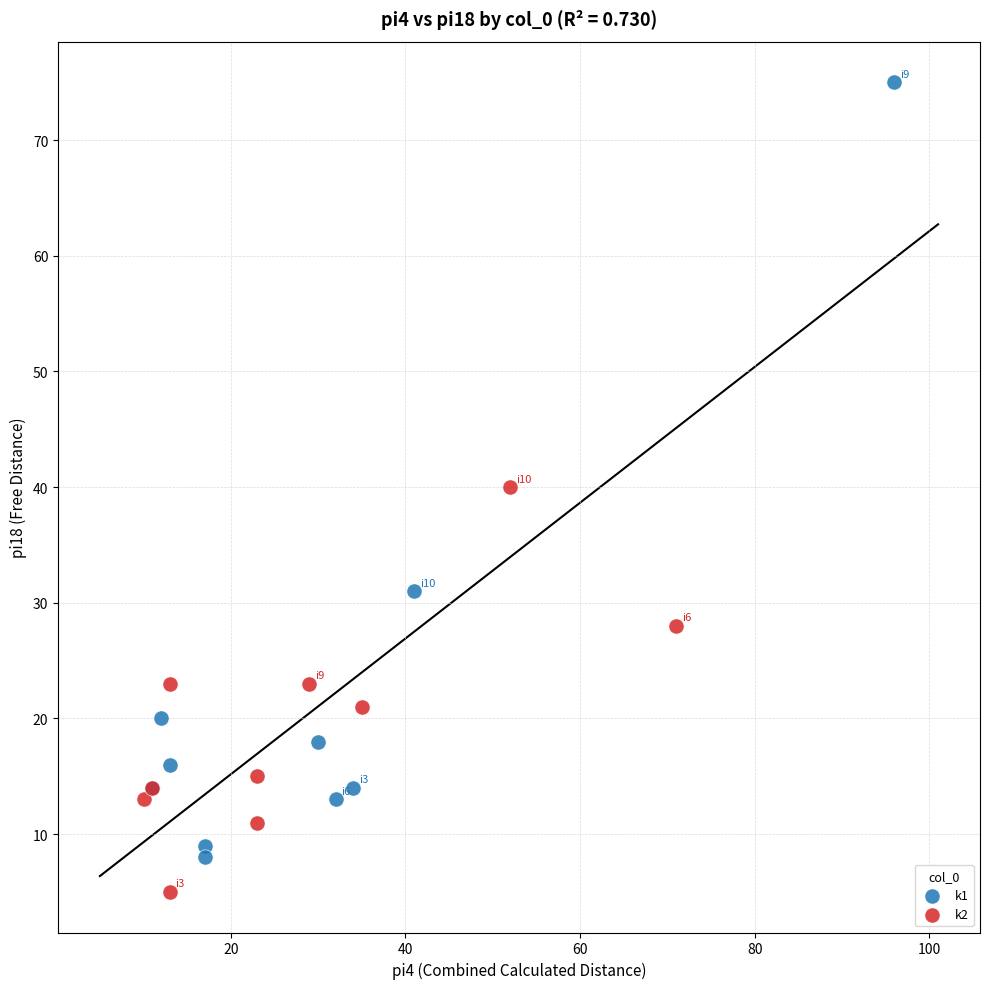

What are all the series names shown in the legend?

k1, k2